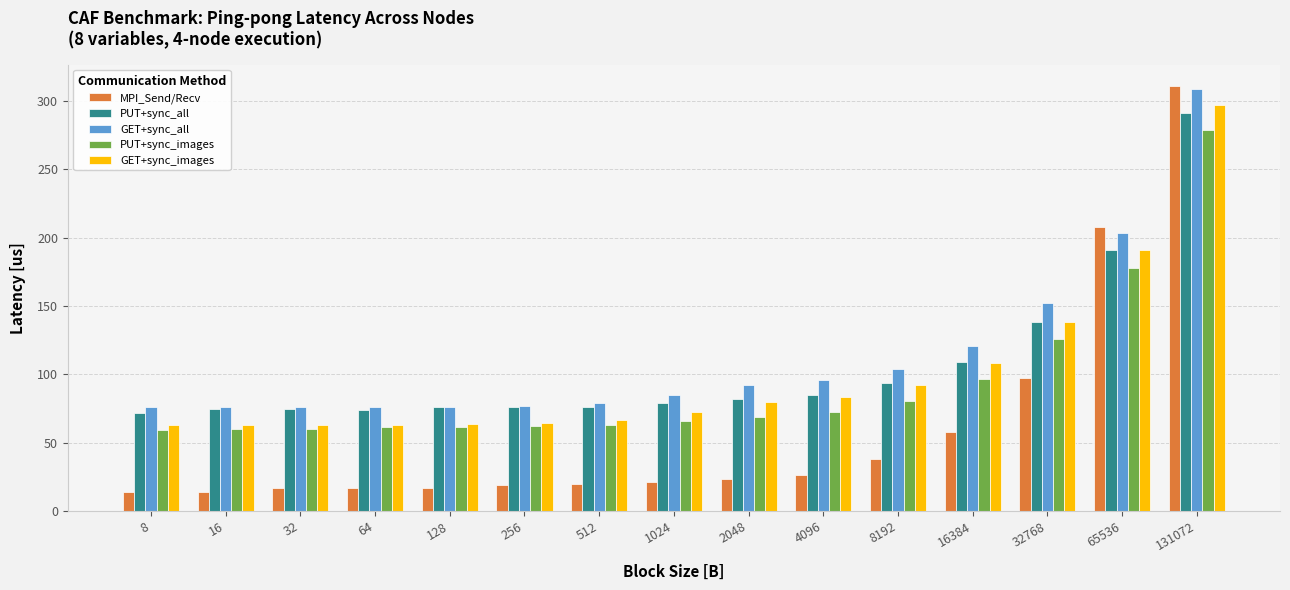

The value of MPI_Send/Recv at 65536 is 292.4. True or false?

False